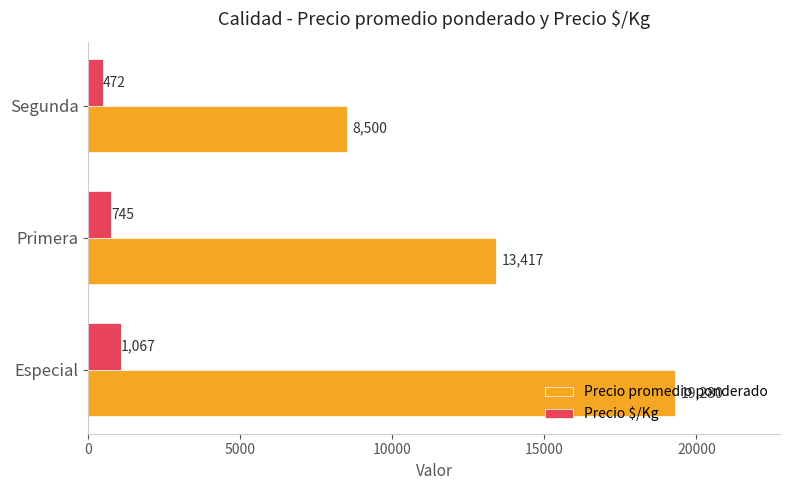

How many data points in Precio $/Kg are less than 745?

1